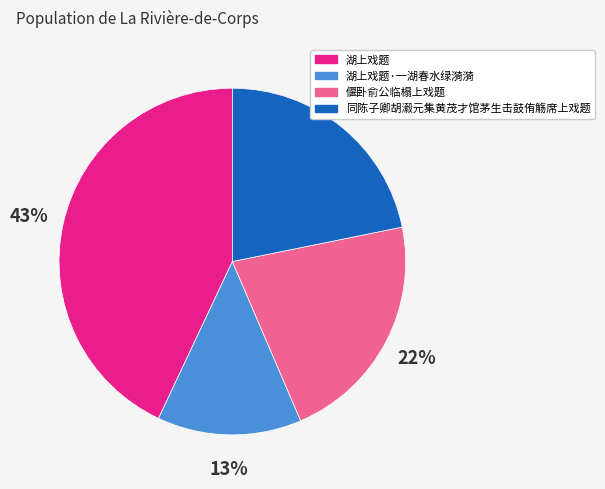

To the nearest percent, what is the average slice percentage?

25%